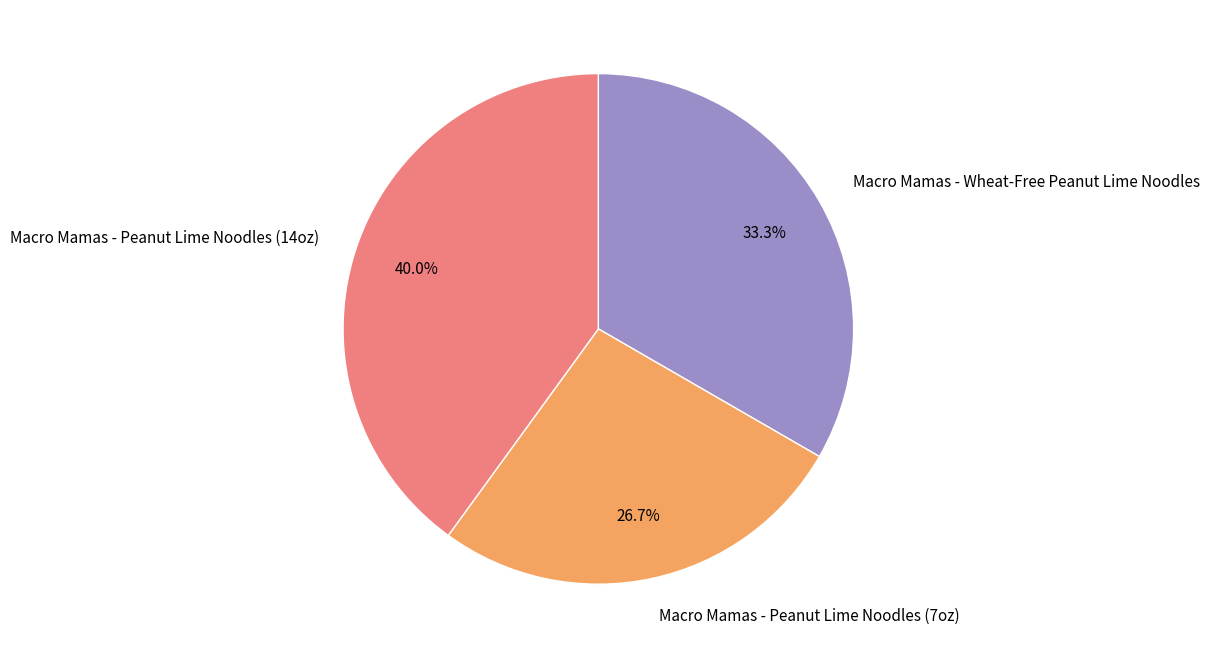

To the nearest percent, what portion does Macro Mamas - Peanut Lime Noodles (7oz) represent?

27%